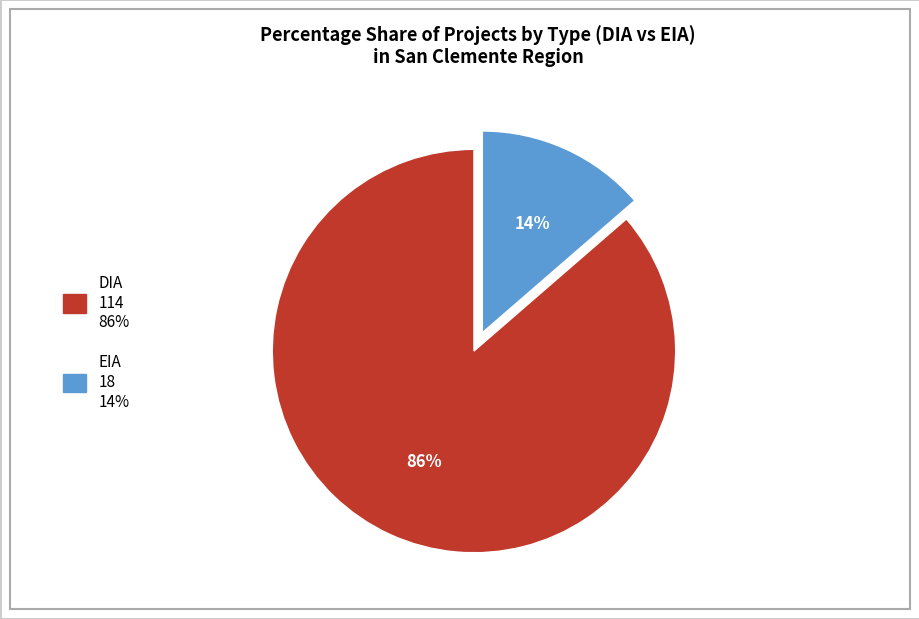

Which has a higher value, EIA or DIA?

DIA